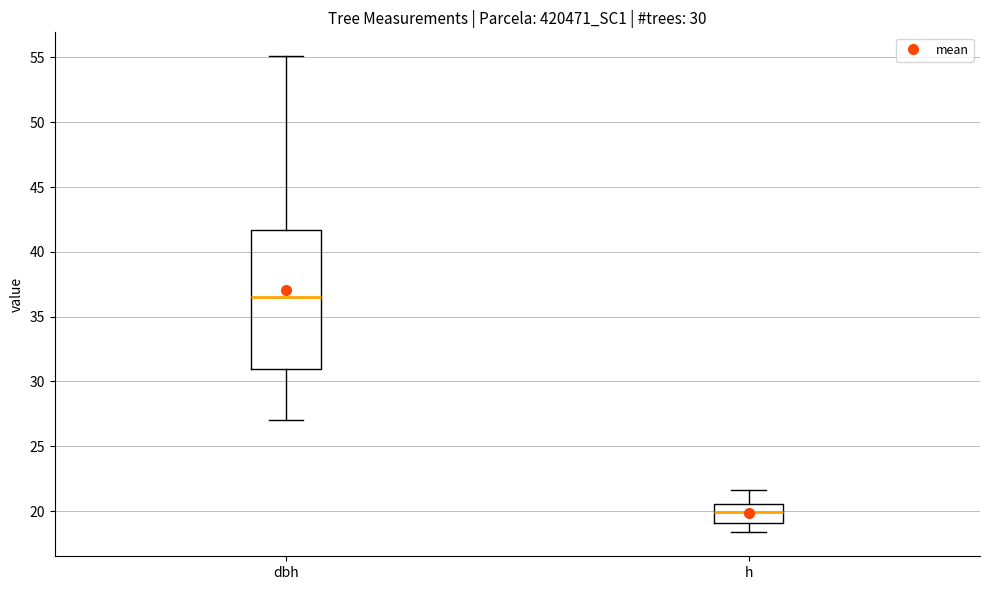

Comparing the boxes themselves (not the whiskers), which one is the tallest?

dbh